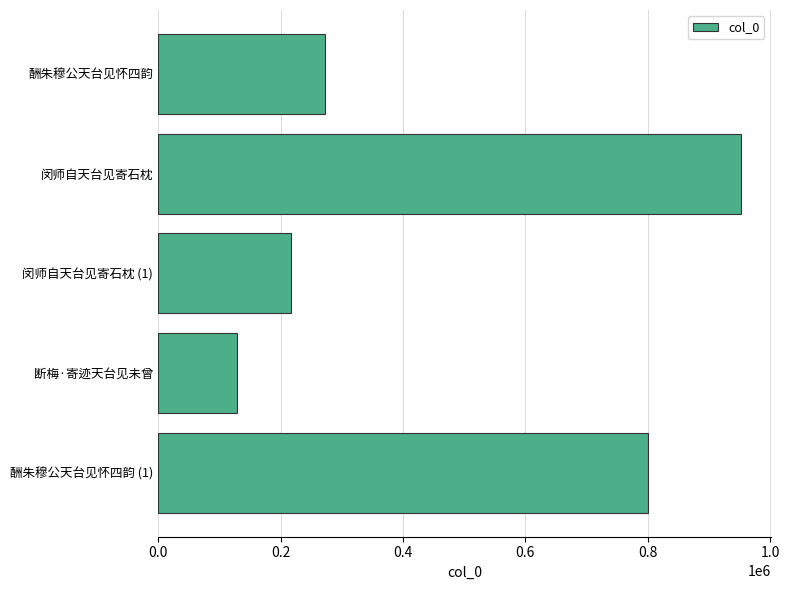

What is the sum of all values?

2371451